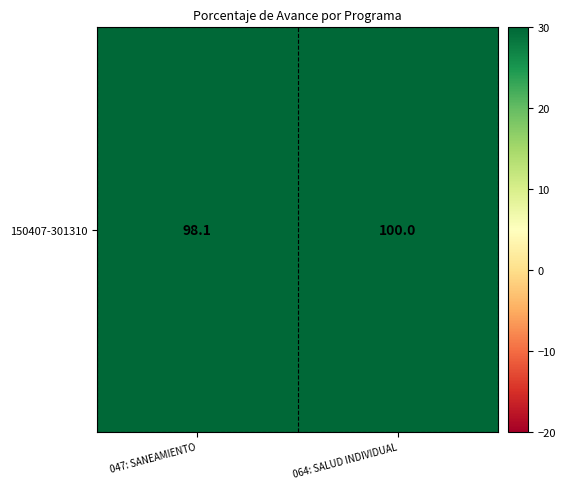

List the labels in order of value, smallest first.

047: SANEAMIENTO, 064: SALUD INDIVIDUAL